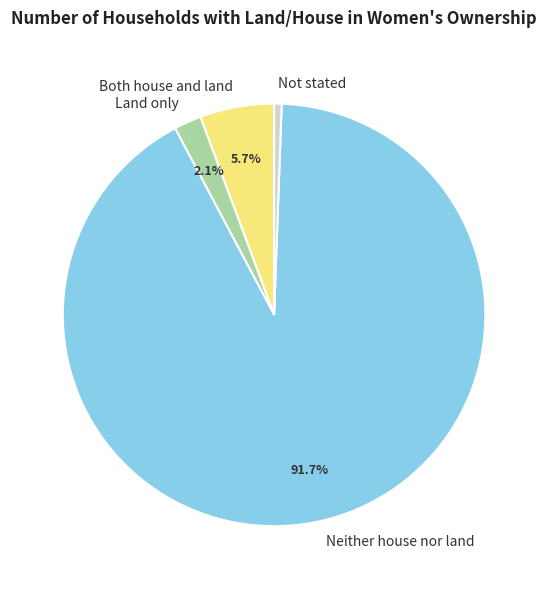

To the nearest percent, what portion does Land only represent?

2%